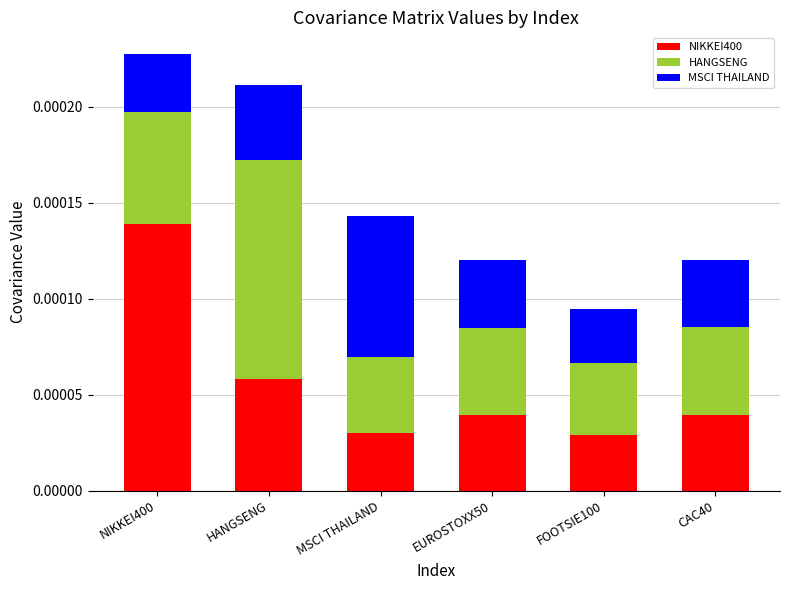

Which series changed the most between MSCI THAILAND and FOOTSIE100?

MSCI THAILAND